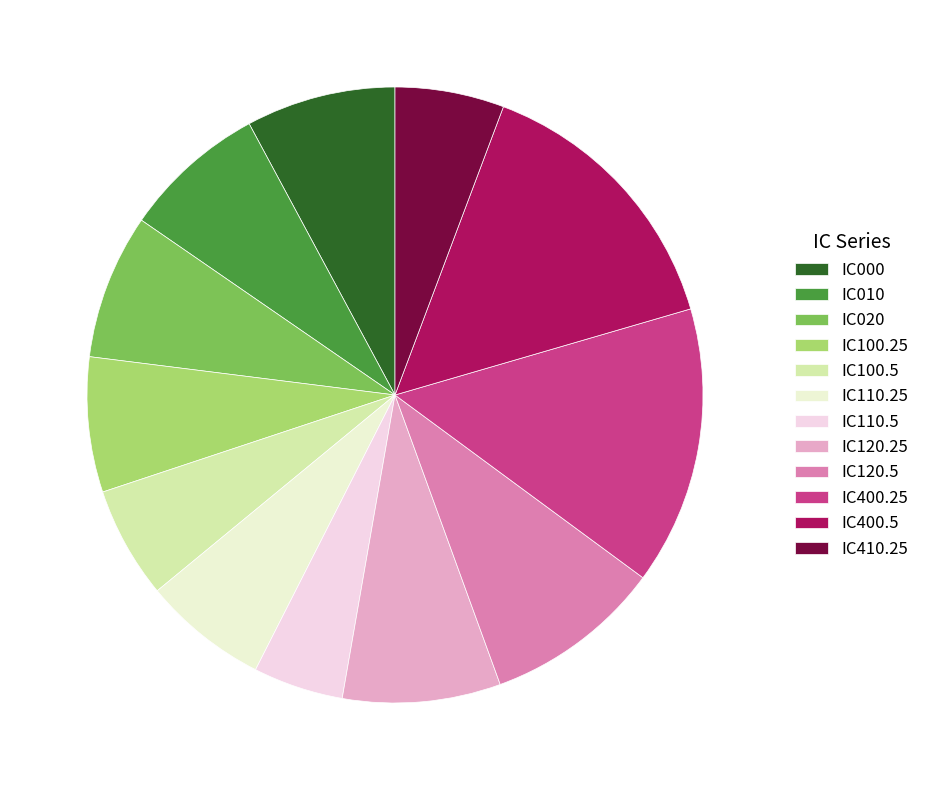

To the nearest percent, what portion does IC110.25 represent?

7%